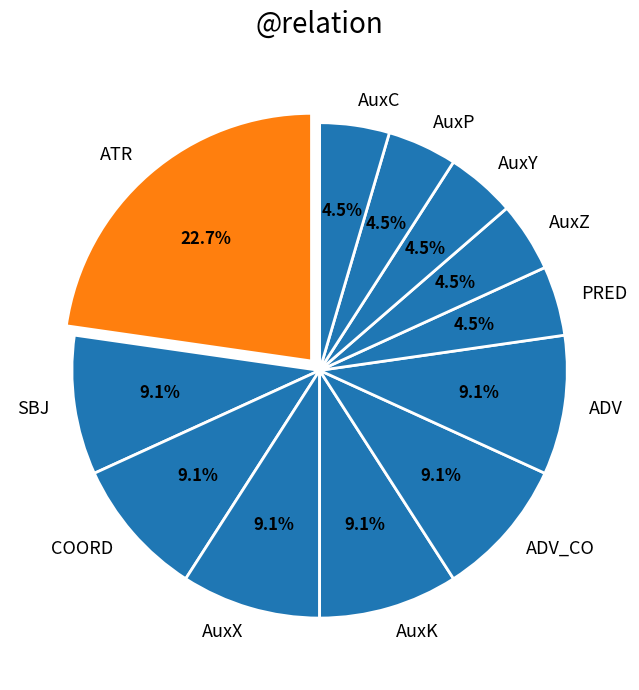

Approximately how many times larger is the value at AuxK compared to AuxC?

2.0